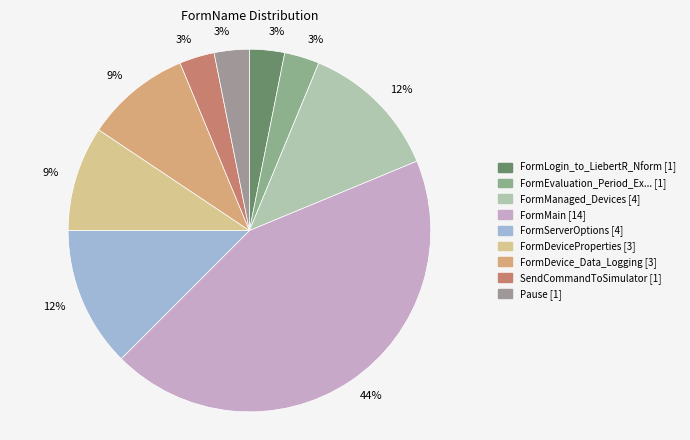

How many segments does this pie chart have?

9